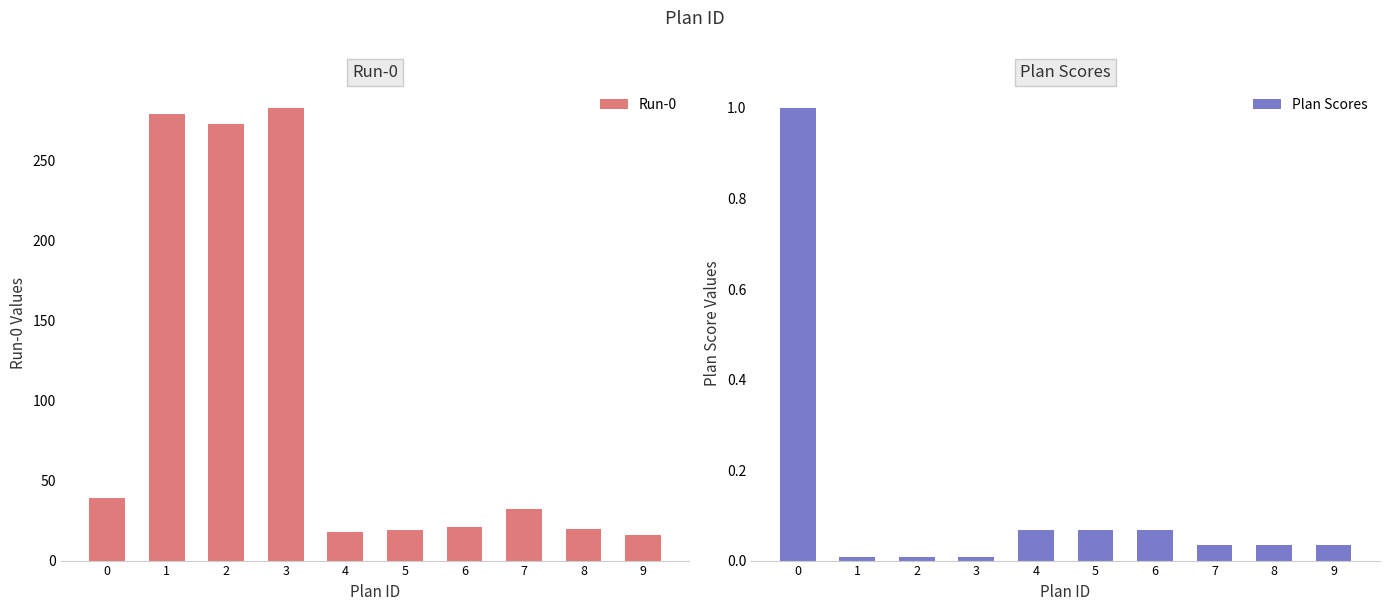

What is the sum of the Run-0 values at 0 and 4?

57